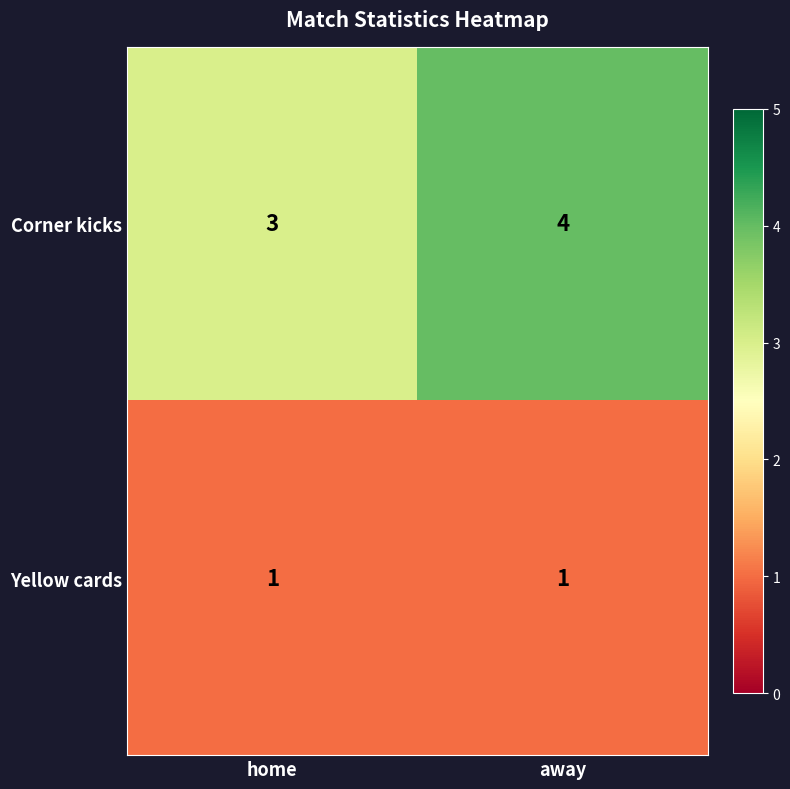

Reading right to left, list all the values displayed in this chart.

Corner kicks: away=4	home=3
Yellow cards: away=1	home=1